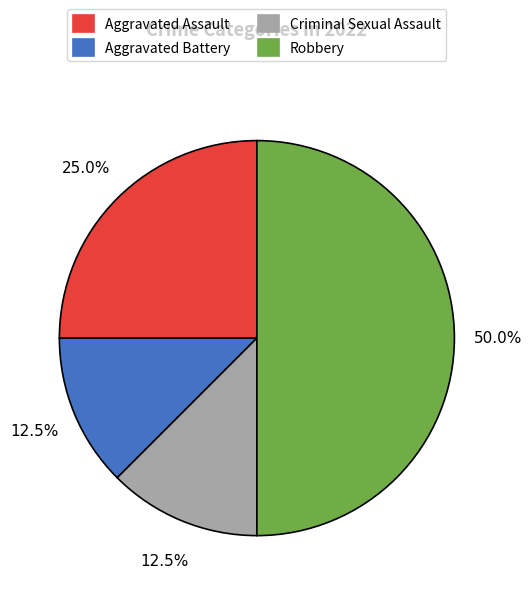

How many segments does this pie chart have?

4